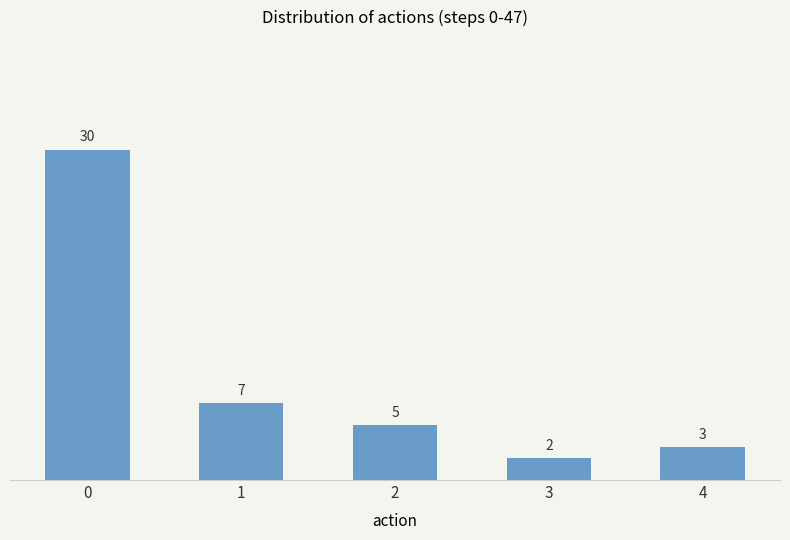

What is the change in value from 0 to 2?

-25